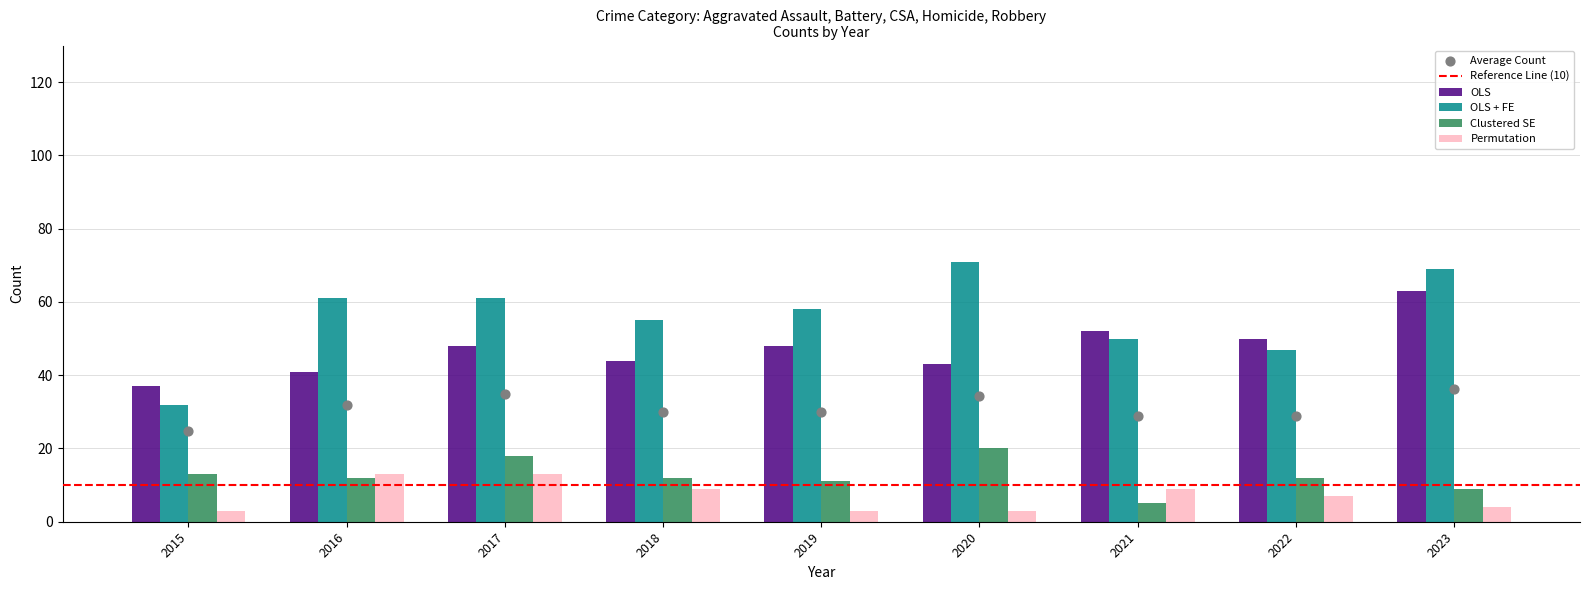

Which series has the largest Y range (max minus min)?

OLS + FE